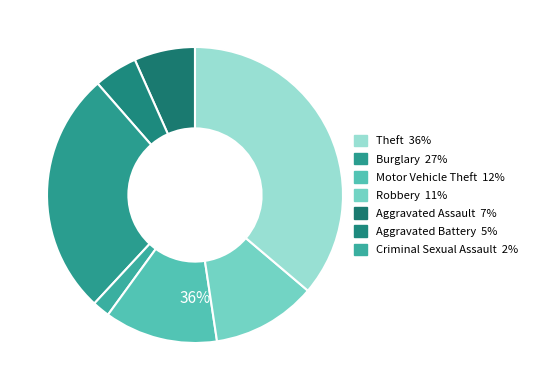

Is it true that Aggravated Battery is 5% of the pie?

True